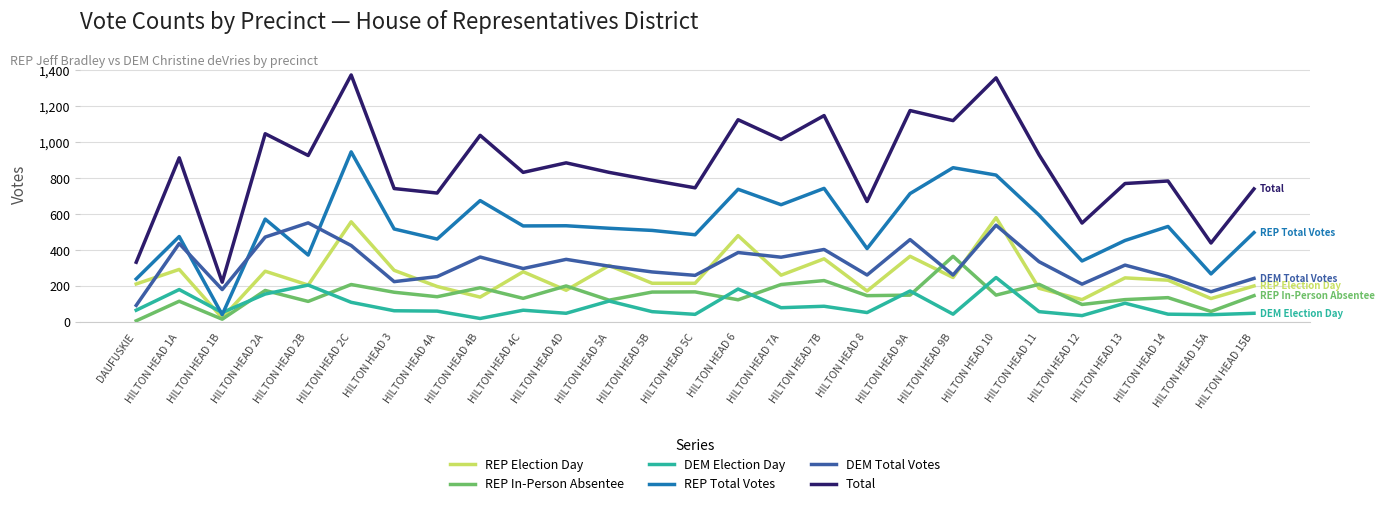

What are all the series names shown in the legend?

REP Election Day, REP In-Person Absentee, DEM Election Day, REP Total Votes, DEM Total Votes, Total